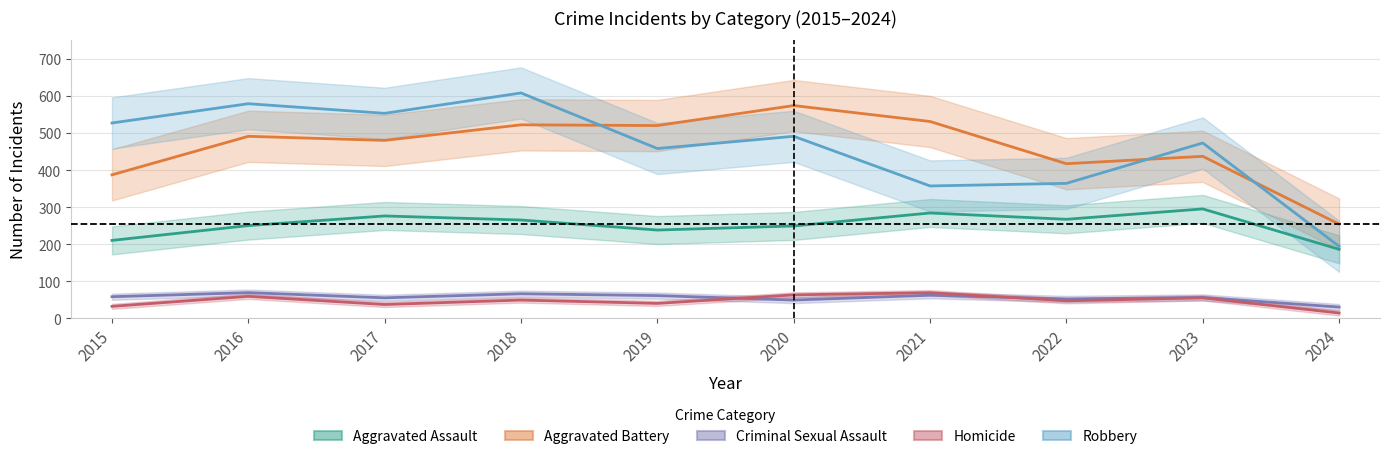

What is the maximum value shown in the chart?

608